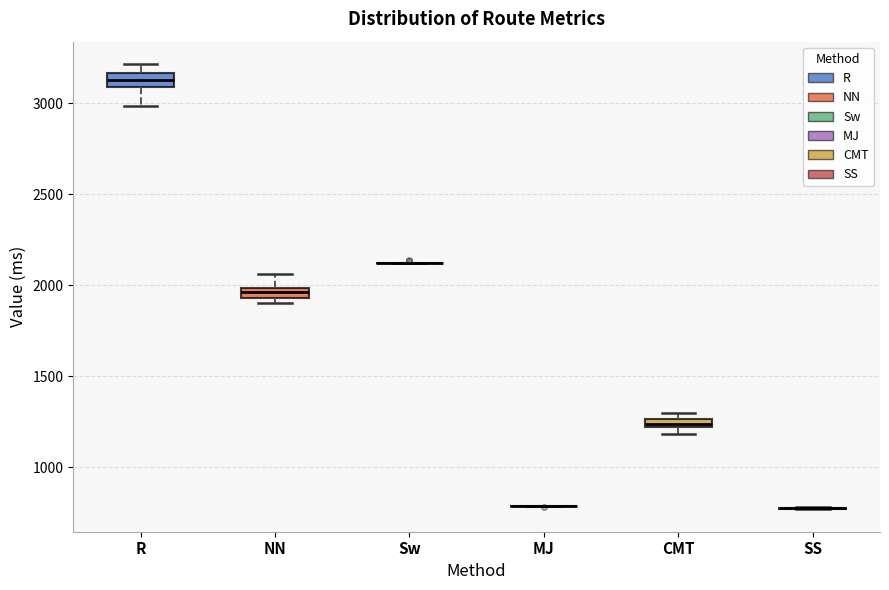

Where is the upper edge of the box for CMT on the y-axis? The values are not printed on the chart, so give them approximately, as read against the axis.

1250